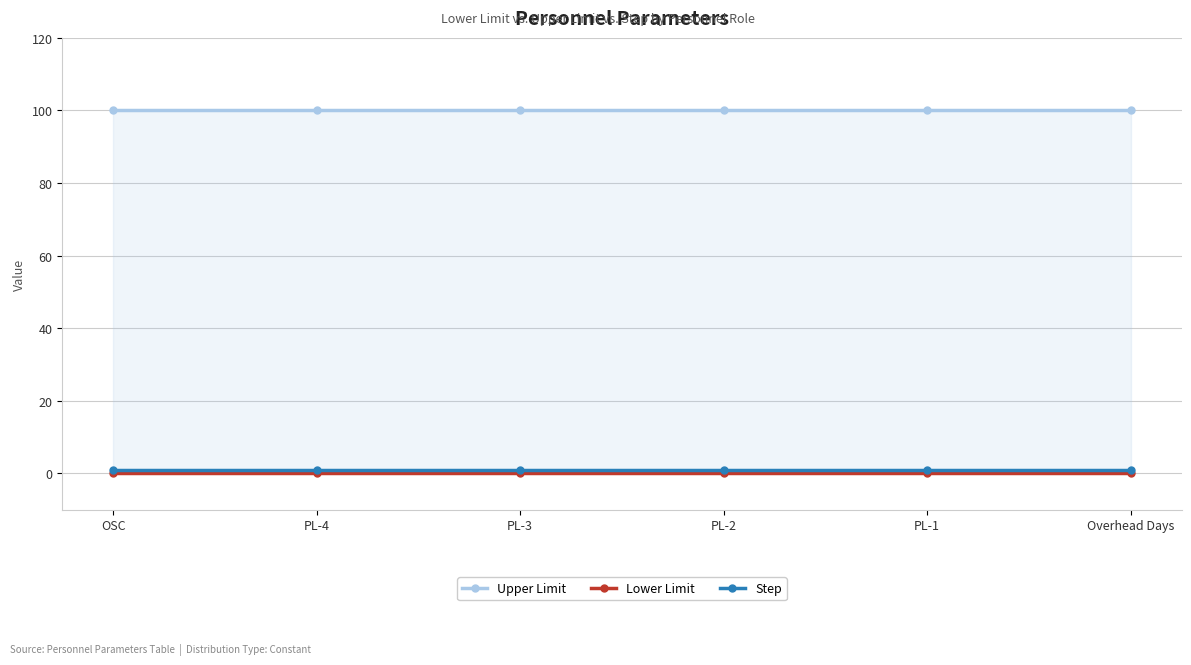

True or false: Lower Limit and Step intersect in this chart.

False